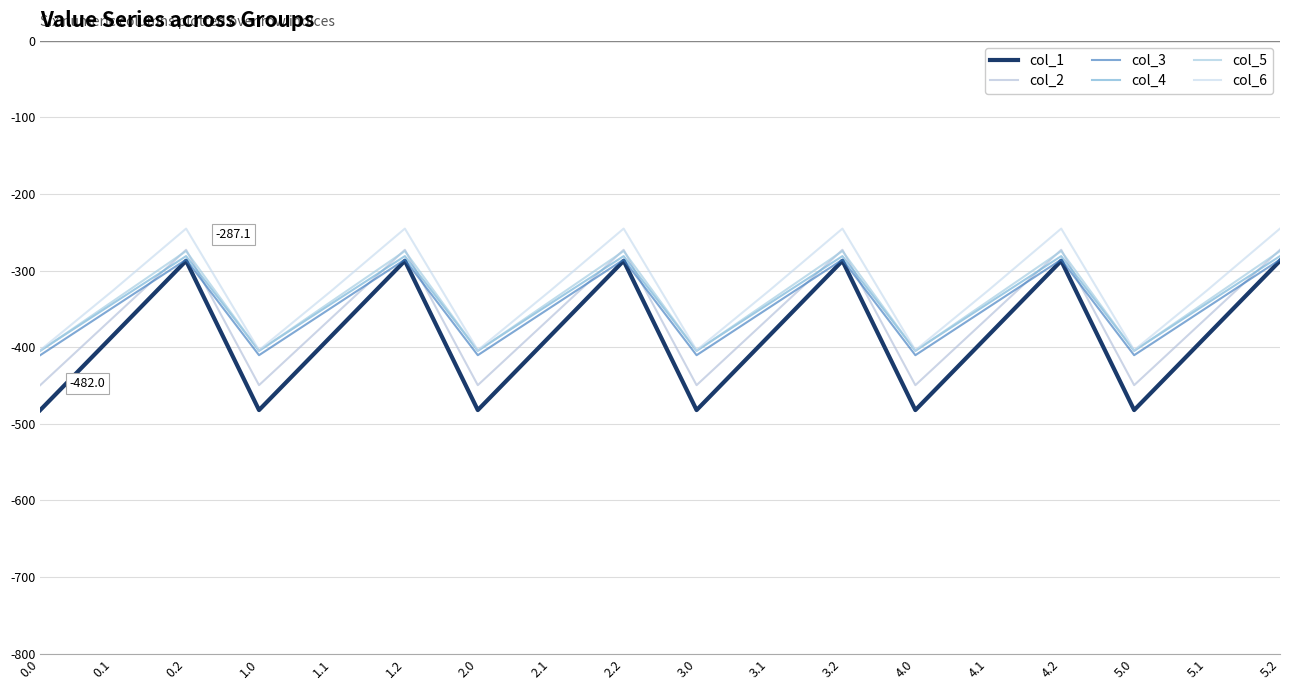

Does the chart have visible grid lines?

Yes